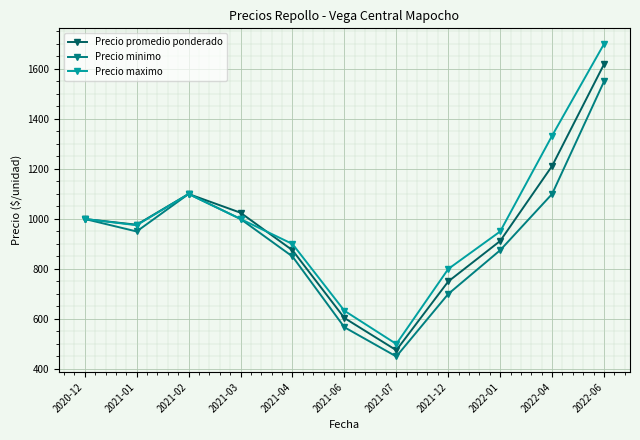

What is the label of the 7th point from the left?

2021-07